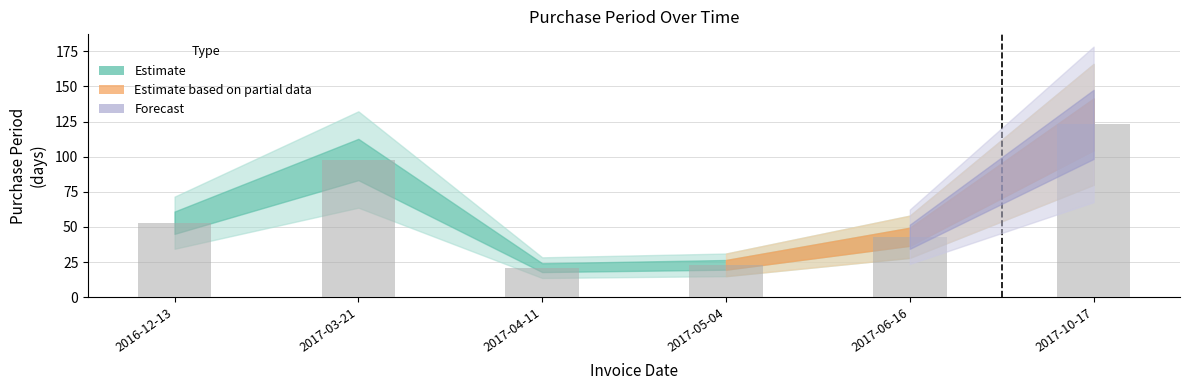

What is the difference between the second highest and second lowest values?

75